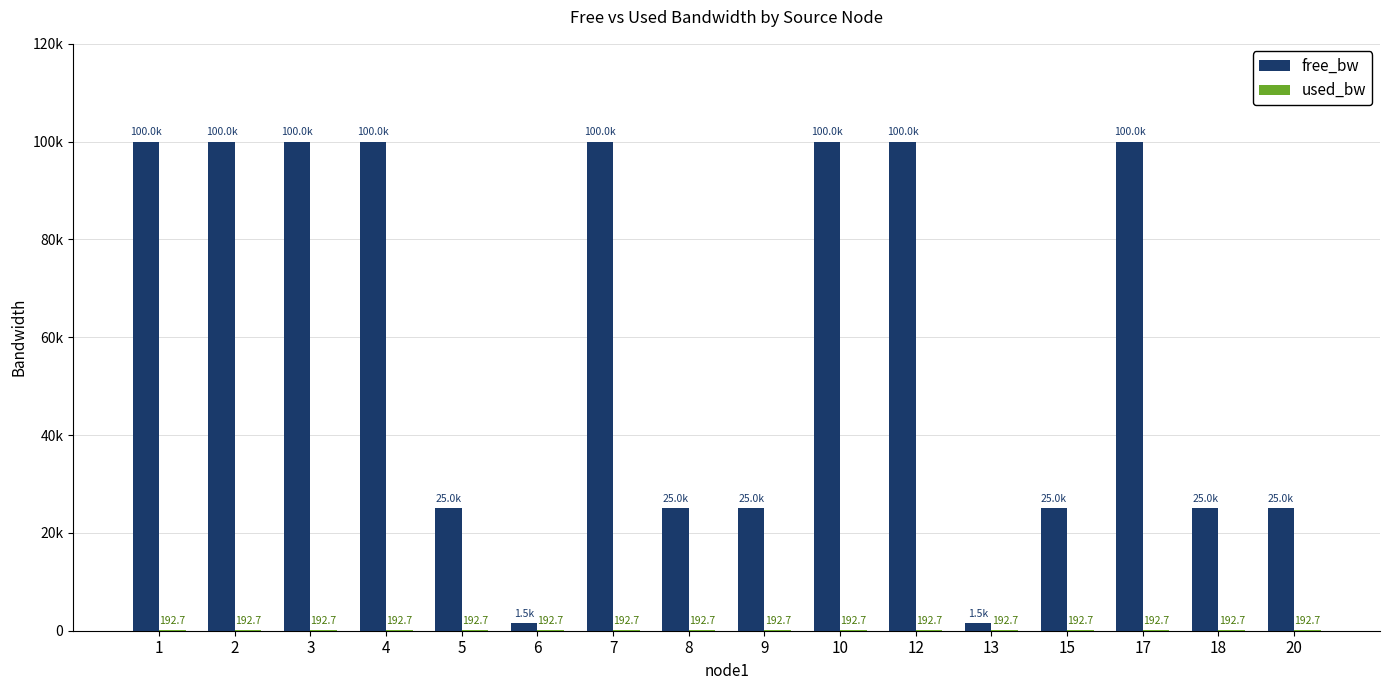

Does the chart contain stacked bars?

No